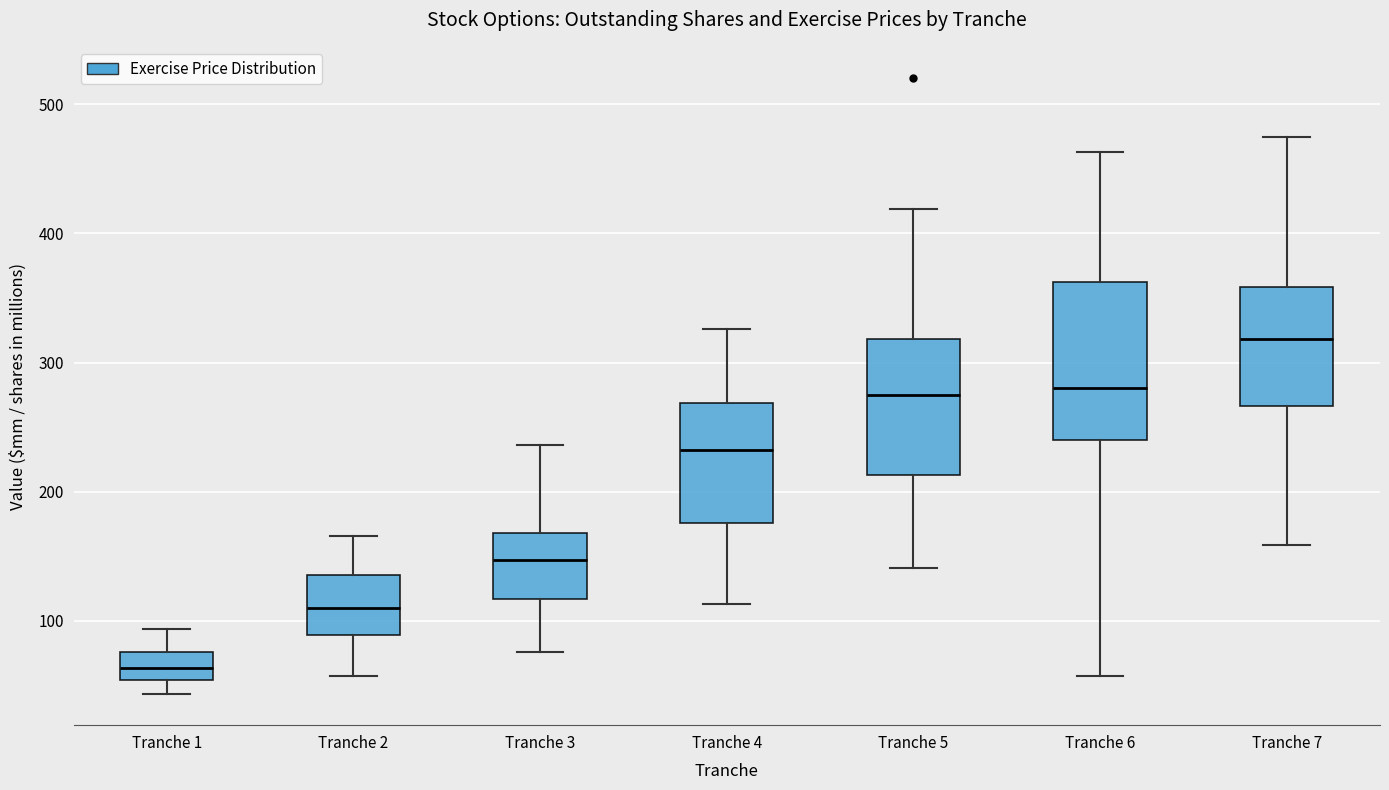

Reading left to right, transcribe this box plot: for each box, give where its median line is, the range the box spans, and where its two whiskers end, as read against the y-axis. The values are not printed on the chart, so give them approximately, as read against the axis.

Tranche 1: median 60, box 50 to 80, whiskers 40 to 90
Tranche 2: median 110, box 90 to 140, whiskers 60 to 170
Tranche 3: median 150, box 120 to 170, whiskers 80 to 240
Tranche 4: median 230, box 180 to 270, whiskers 110 to 330
Tranche 5: median 270, box 210 to 320, whiskers 140 to 420
Tranche 6: median 280, box 240 to 360, whiskers 60 to 460
Tranche 7: median 320, box 270 to 360, whiskers 160 to 470